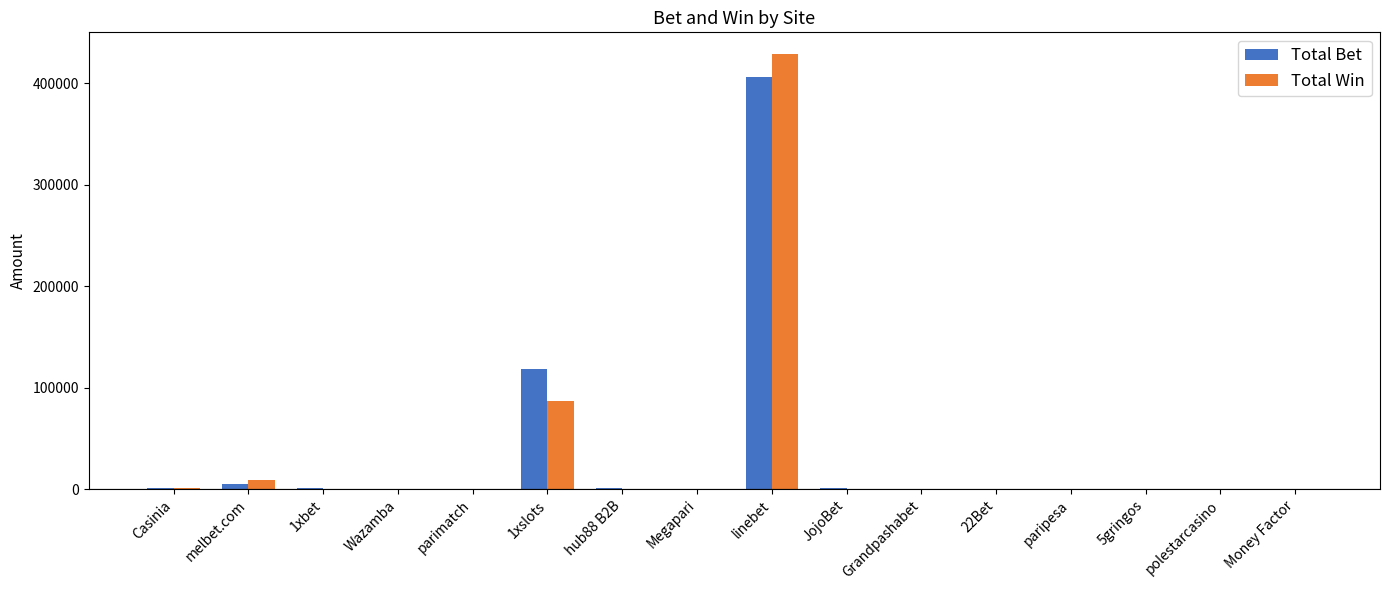

Is the value of Total Win at 1xslots greater than the value of Total Bet at linebet?

No